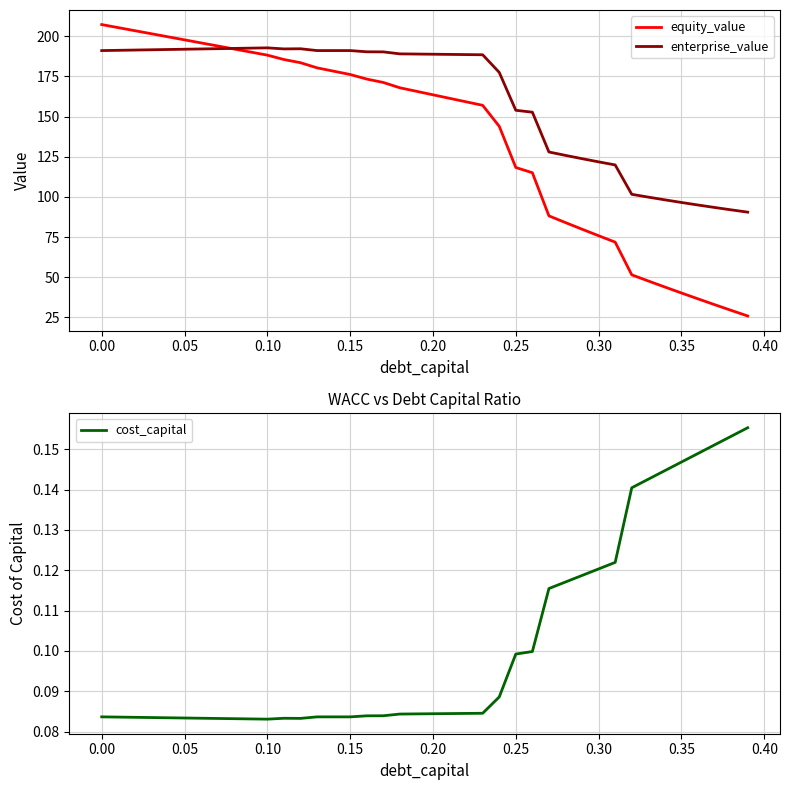

What is the maximum value for enterprise_value?

192.8